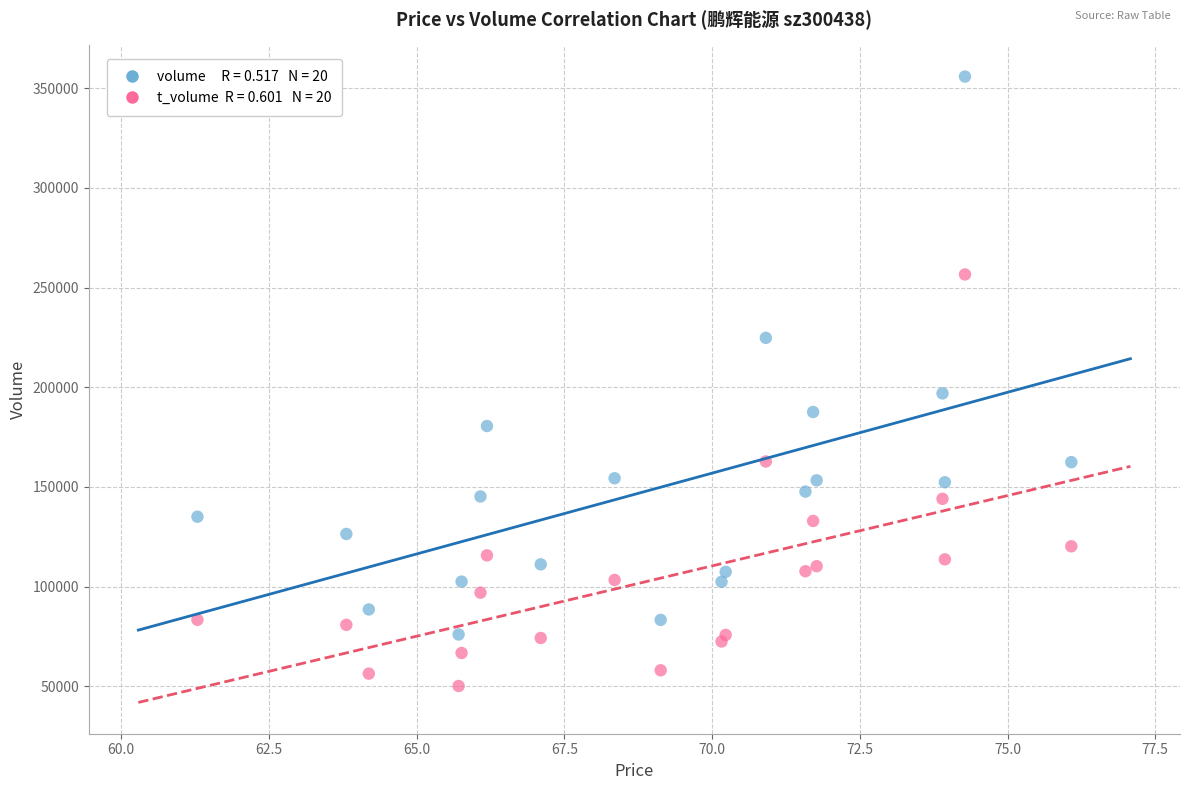

Across all series, what Y value is closest to 202989?

196917